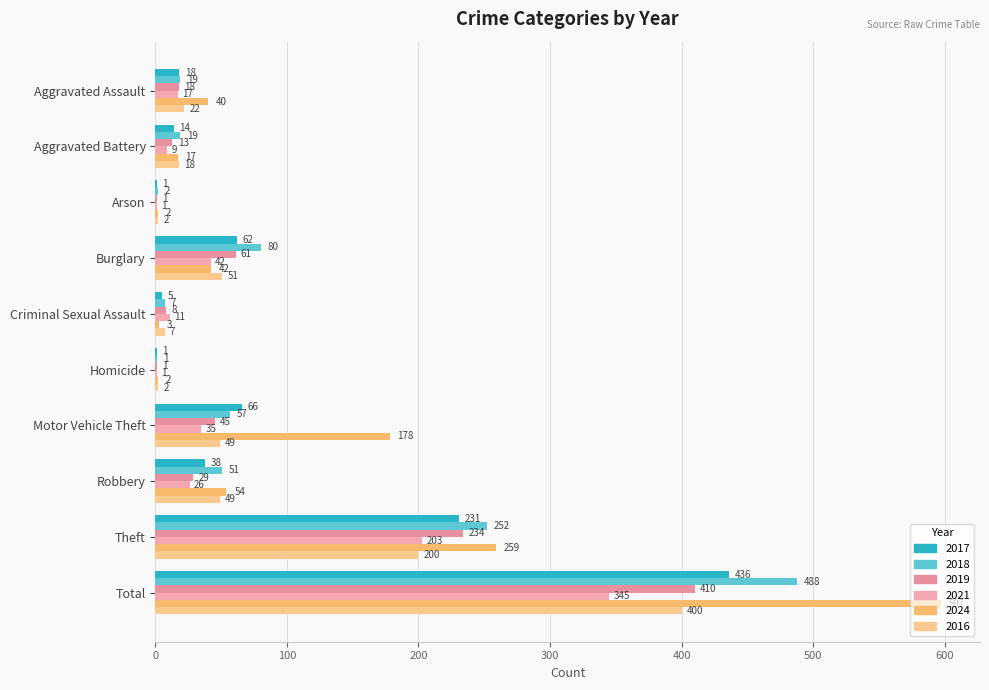

How many categories are shown in the chart?

10